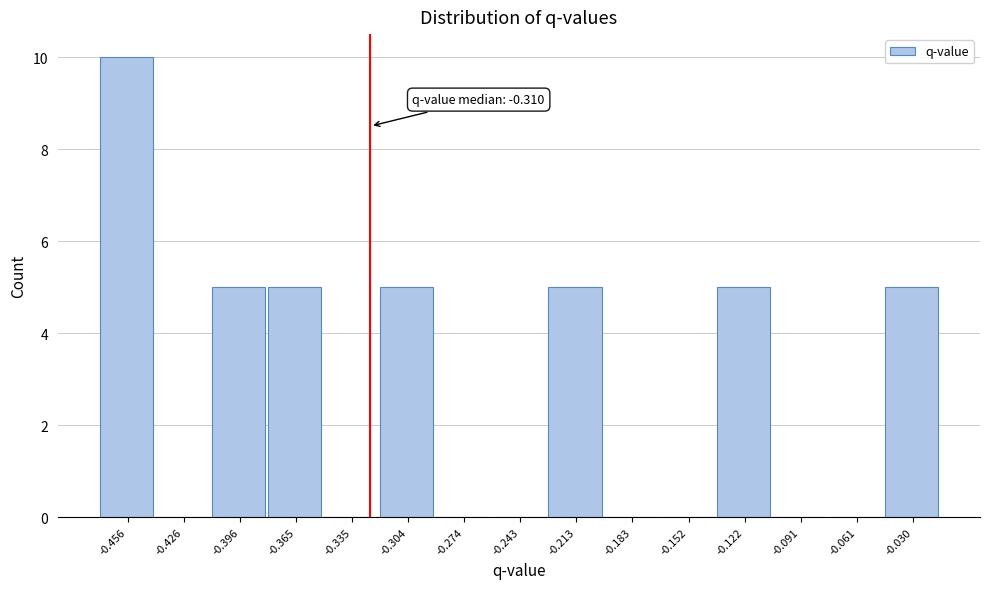

Reading left to right, what are all the values shown in this chart?

-0.456=10	-0.426=0	-0.396=5	-0.365=5	-0.335=0	-0.304=5	-0.274=0	-0.243=0	-0.213=5	-0.183=0	-0.152=0	-0.122=5	-0.091=0	-0.061=0	-0.030=5